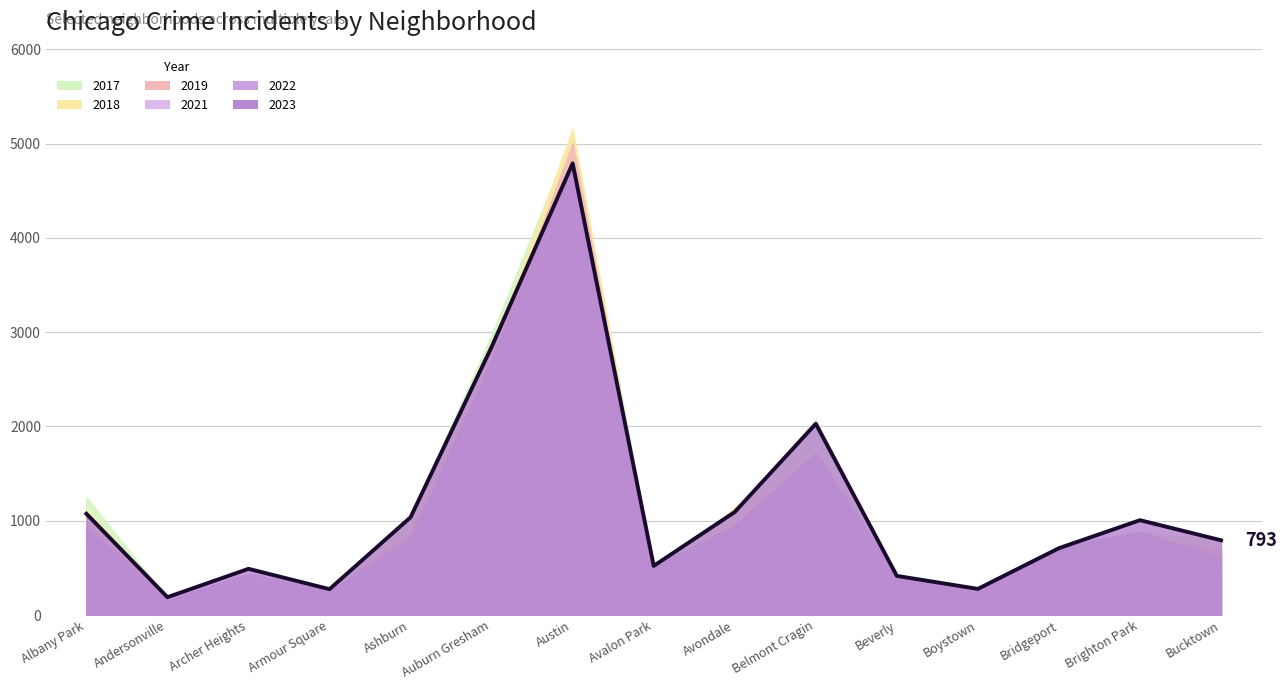

What is the approximate value of 2017 at Armour Square?

250